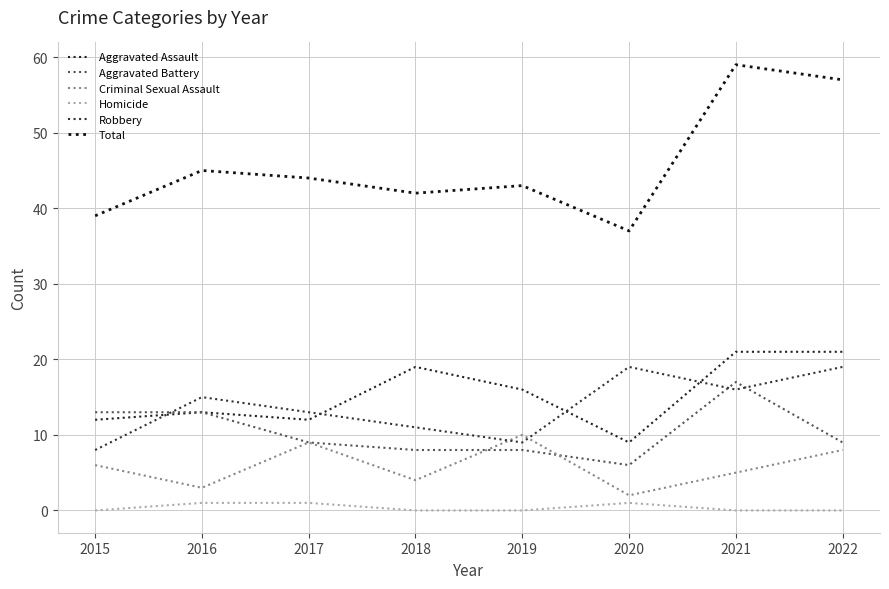

How many times do Aggravated Battery and Robbery cross each other?

3